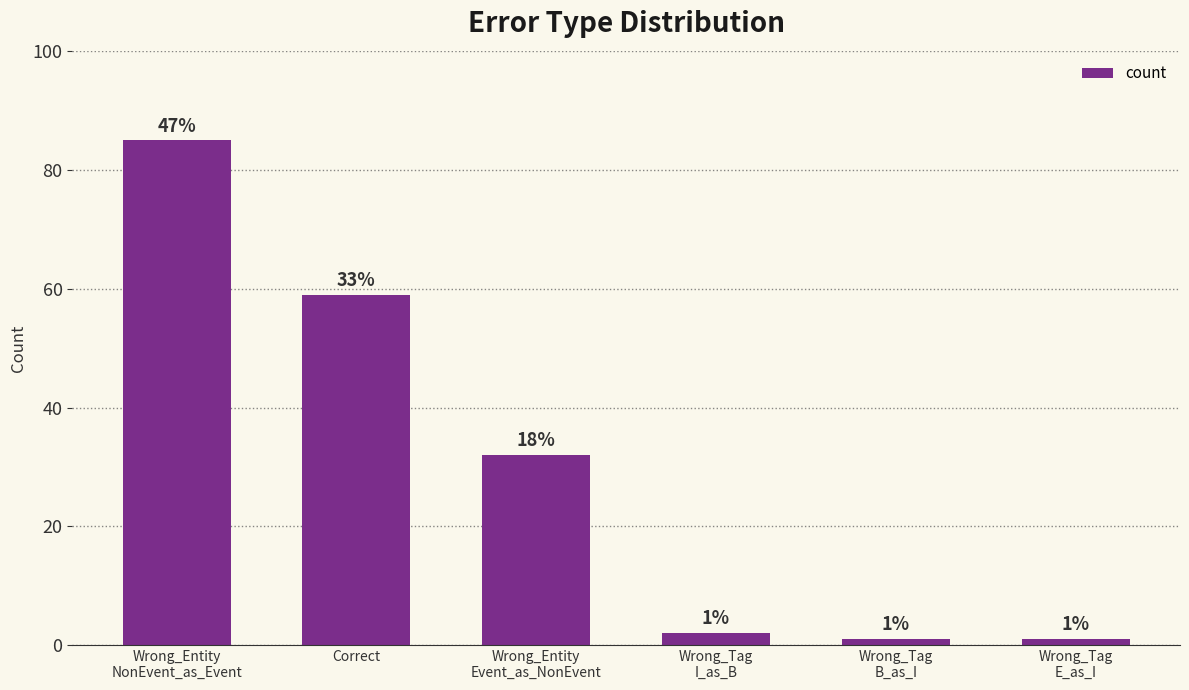

What is the maximum value shown in the chart?

85